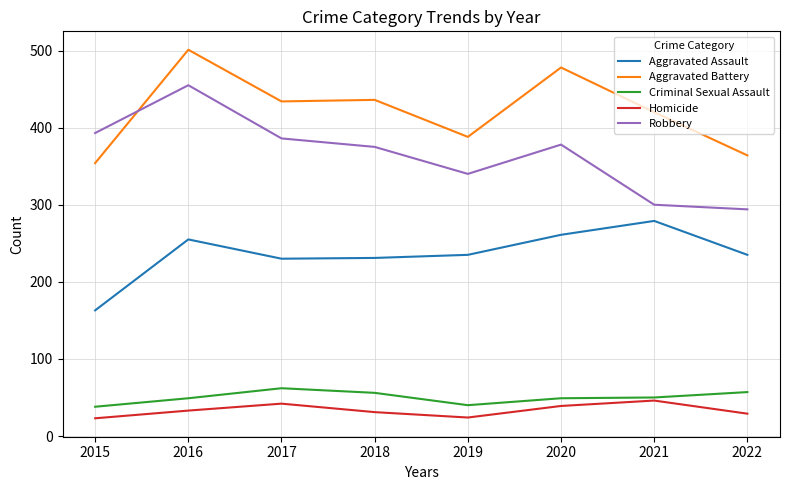

What is the maximum value for Robbery?

455